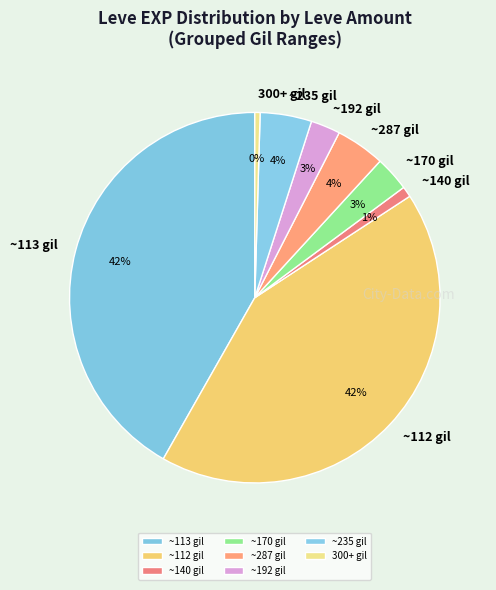

Is the sum of ~140 gil and ~235 gil greater than half?

No